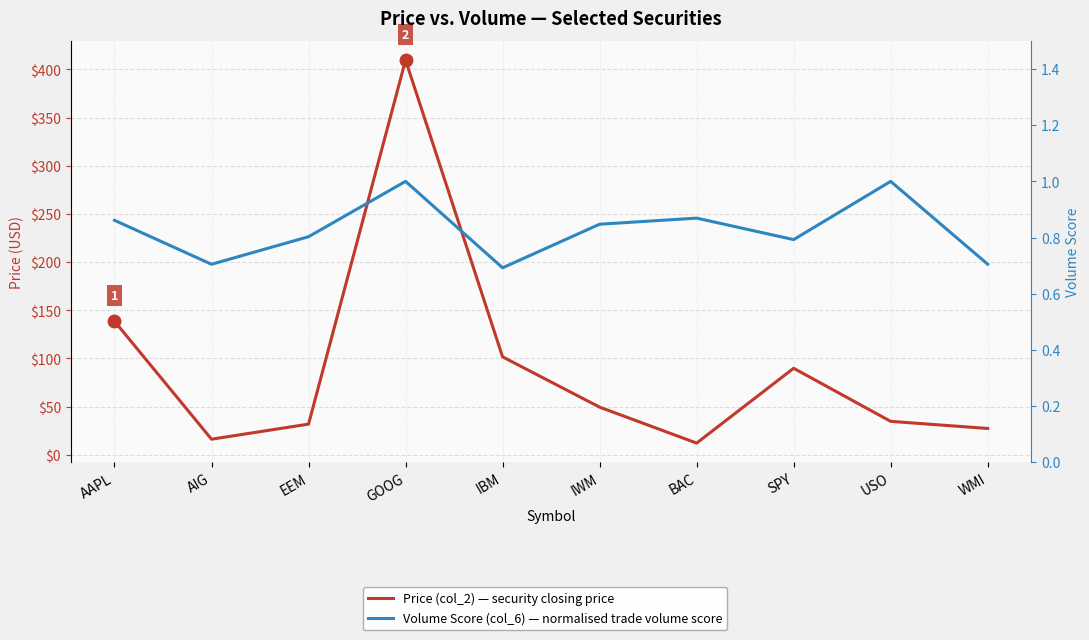

Read the Price (col_2) value at IBM.

101.7